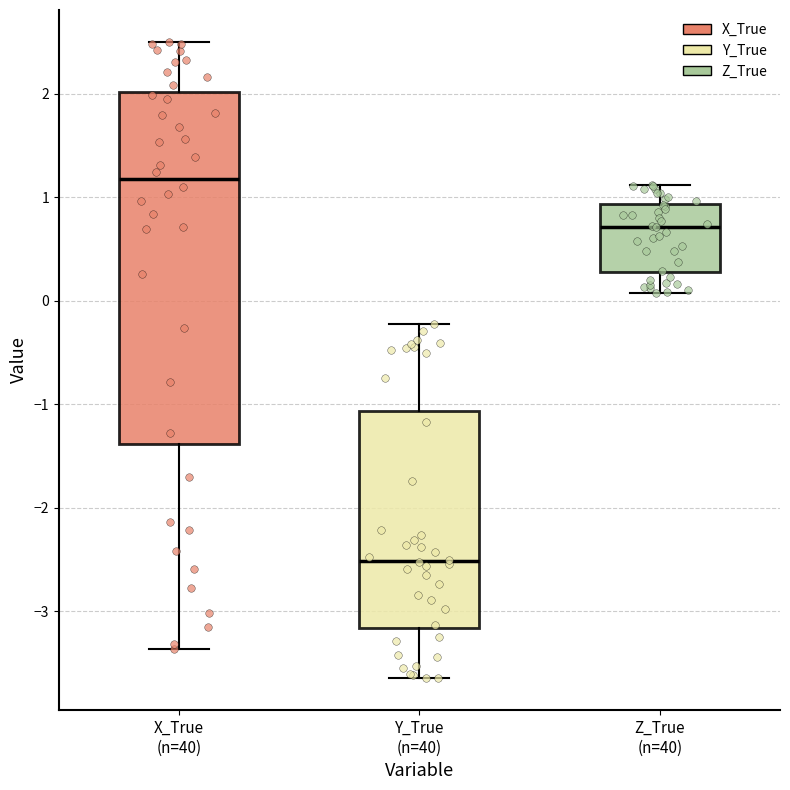

Reading left to right, read every box against the y-axis: the position of its median line, the range the box covers, and the ends of its whiskers. The values are not printed on the chart, so give them approximately, as read against the axis.

X_True (n=40): median 1.2, box -1.4 to 2.0, whiskers -3.4 to 2.5
Y_True (n=40): median -2.5, box -3.2 to -1.1, whiskers -3.6 to -0.2
Z_True (n=40): median 0.7, box 0.3 to 0.9, whiskers 0.1 to 1.1